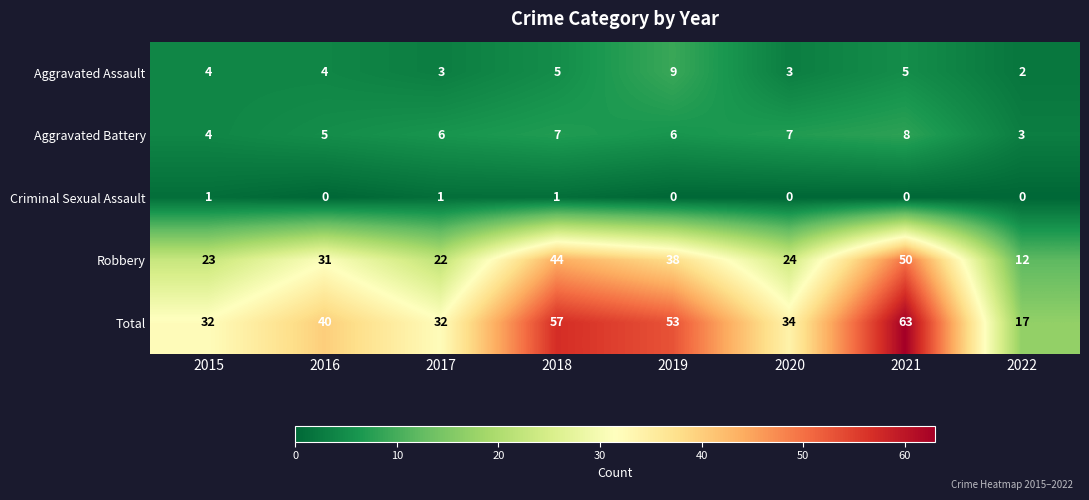

At which label is Robbery closest to 31?

2016